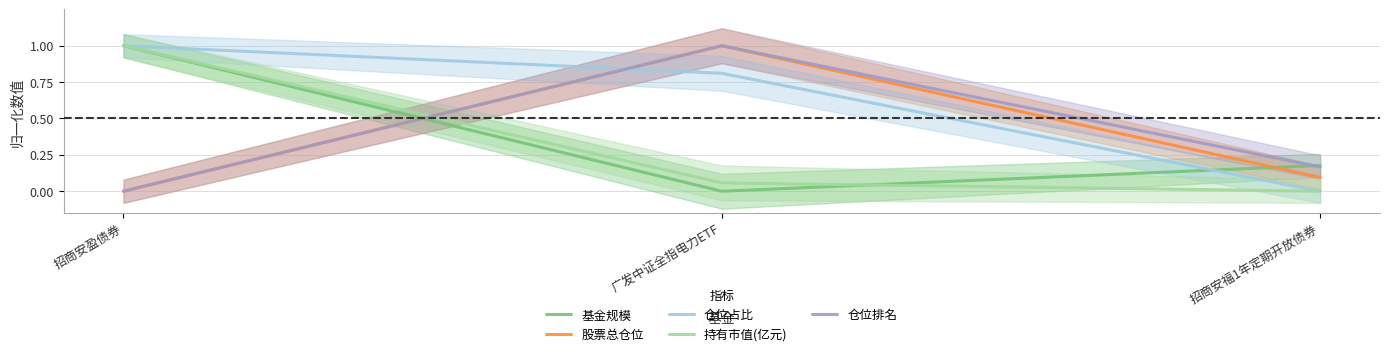

Which category has the lowest value across all series?

广发中证全指电力ETF